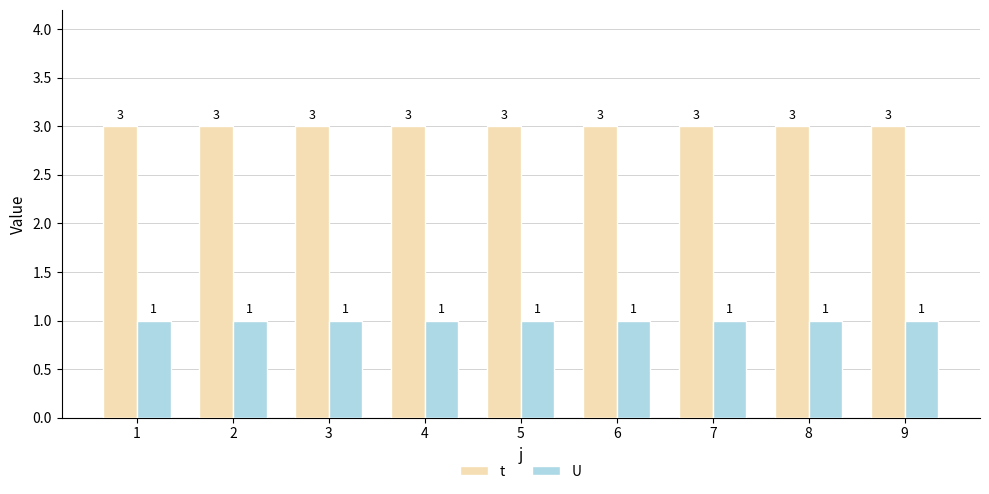

How many bars are there in total?

18